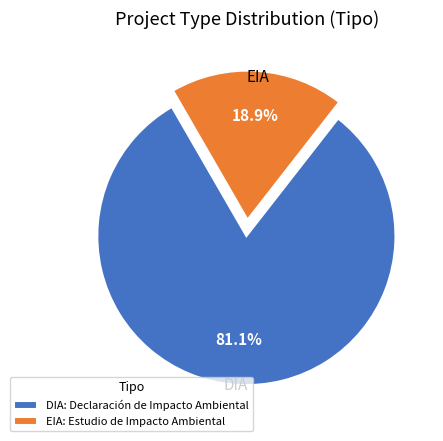

To the nearest percent, what is the combined percentage of DIA and EIA?

100%